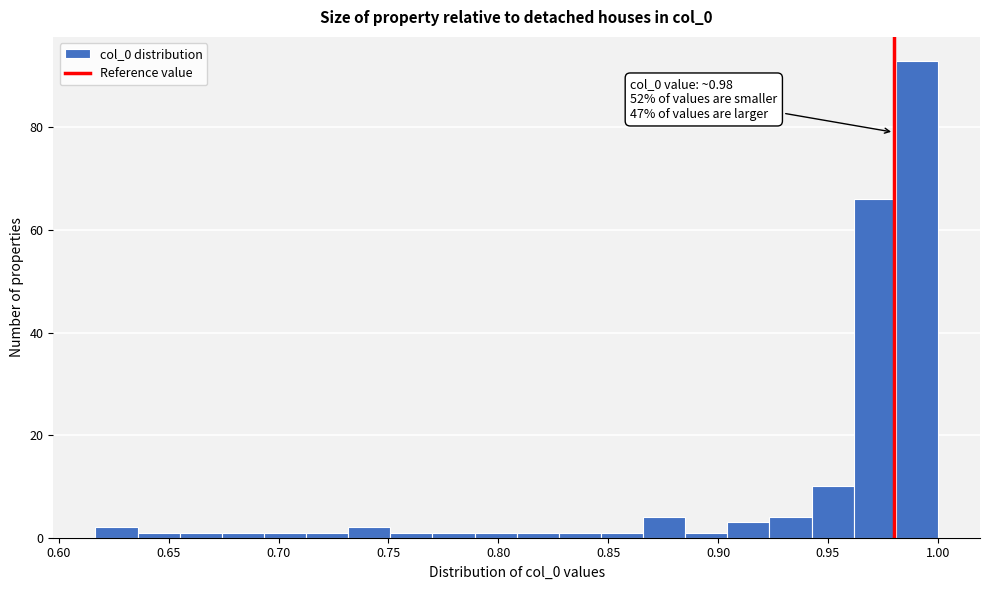

Around what value on the x-axis is the tallest bar? Give the approximate position of its centre, as read against the axis.

0.990